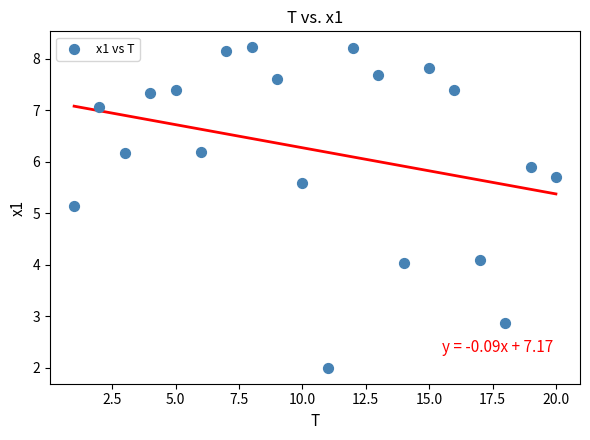

What is the range of X values (max minus min)?

19.0